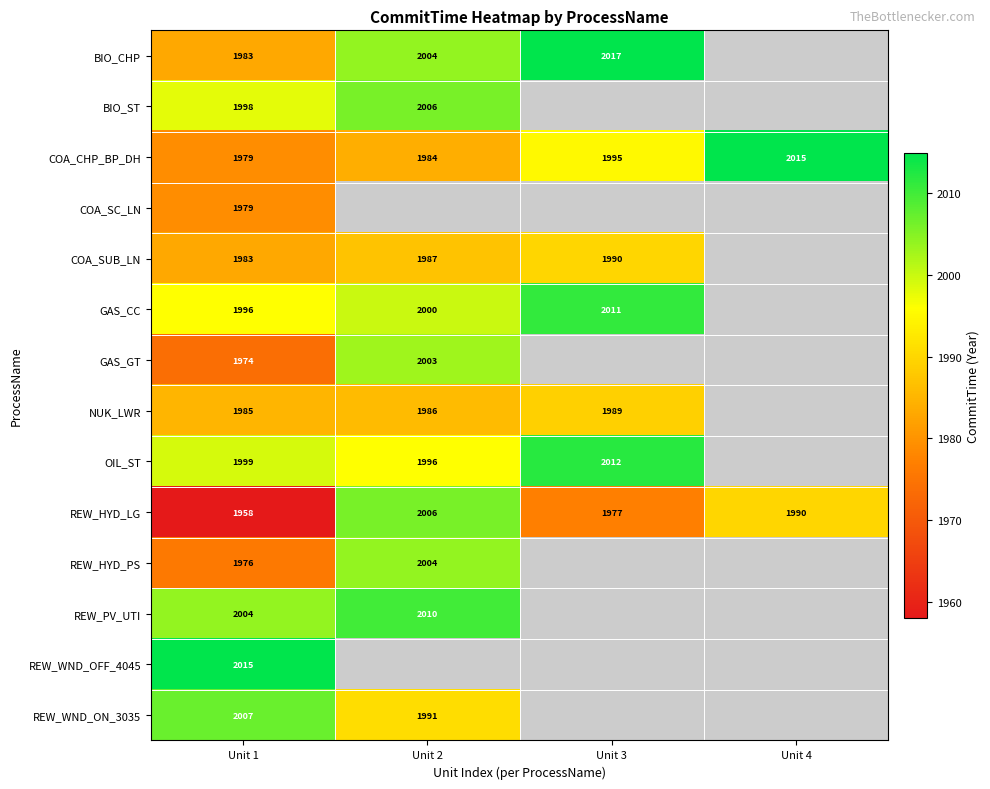

What is the minimum value for COA_CHP_BP_DH?

1979